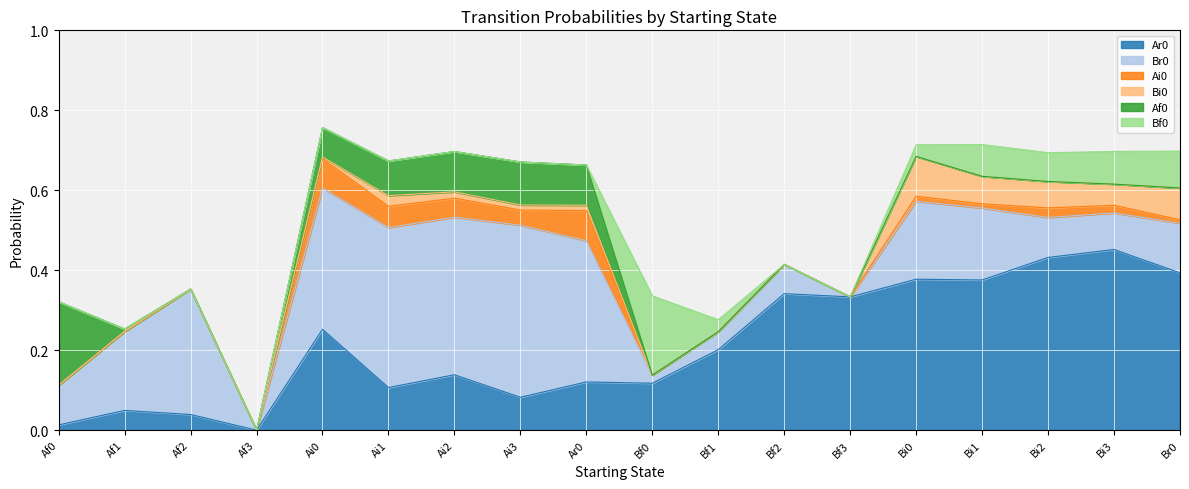

Reading left to right, transcribe all the data shown in this chart.

Ar0: 0.0	0.0	0.0	0.0	0.3	0.1	0.1	0.1	0.1	0.1	0.2	0.3	0.3	0.4	0.4	0.4	0.5	0.4
Br0: 0.1	0.2	0.3	0.0	0.4	0.4	0.4	0.4	0.4	0.0	0.0	0.1	0.0	0.2	0.2	0.1	0.1	0.1
Ai0: 0.0	0.0	0.0	0.0	0.1	0.1	0.0	0.0	0.1	0.0	0.0	0.0	0.0	0.0	0.0	0.0	0.0	0.0
Bi0: 0.0	0.0	0.0	0.0	0.0	0.0	0.0	0.0	0.0	0.0	0.0	0.0	0.0	0.1	0.1	0.1	0.1	0.1
Af0: 0.2	0.0	0.0	0.0	0.1	0.1	0.1	0.1	0.1	0.0	0.0	0.0	0.0	0.0	0.0	0.0	0.0	0.0
Bf0: 0.0	0.0	0.0	0.0	0.0	0.0	0.0	0.0	0.0	0.2	0.0	0.0	0.0	0.0	0.1	0.1	0.1	0.1